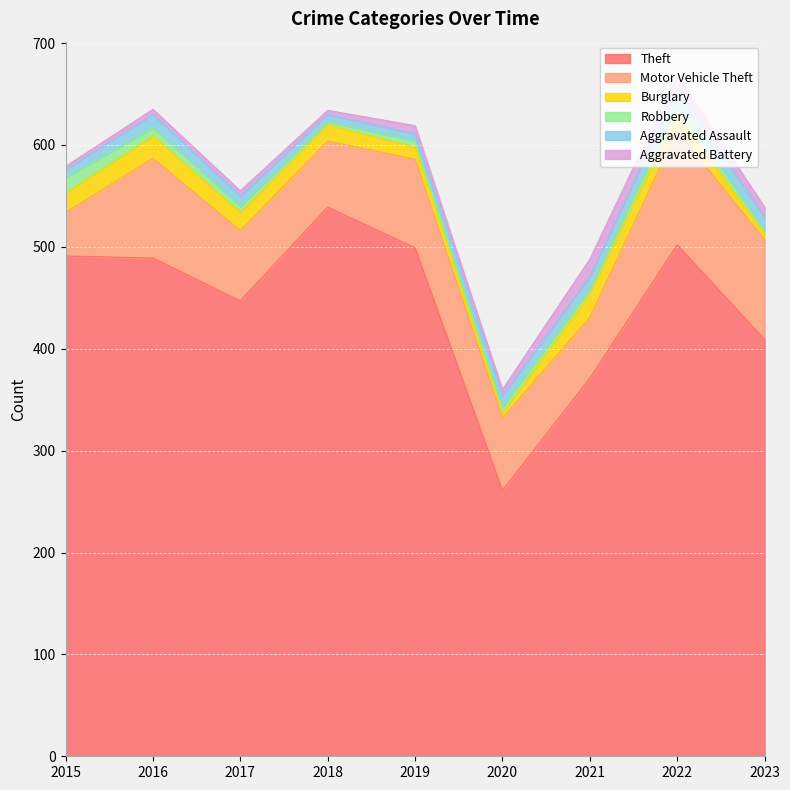

Which label corresponds to the largest value in the chart?

2018